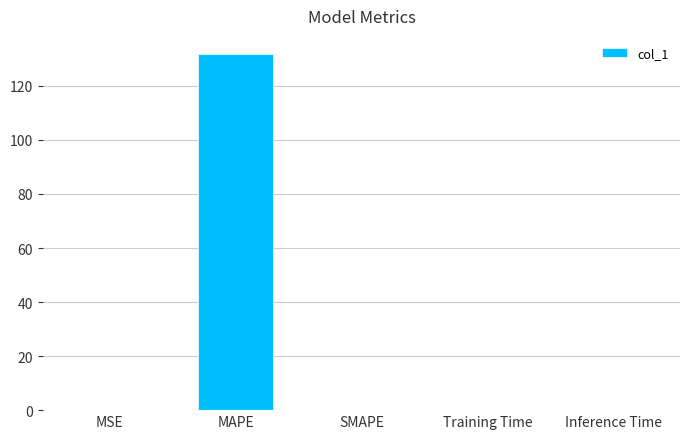

Between MAPE and Training Time, which is larger?

MAPE